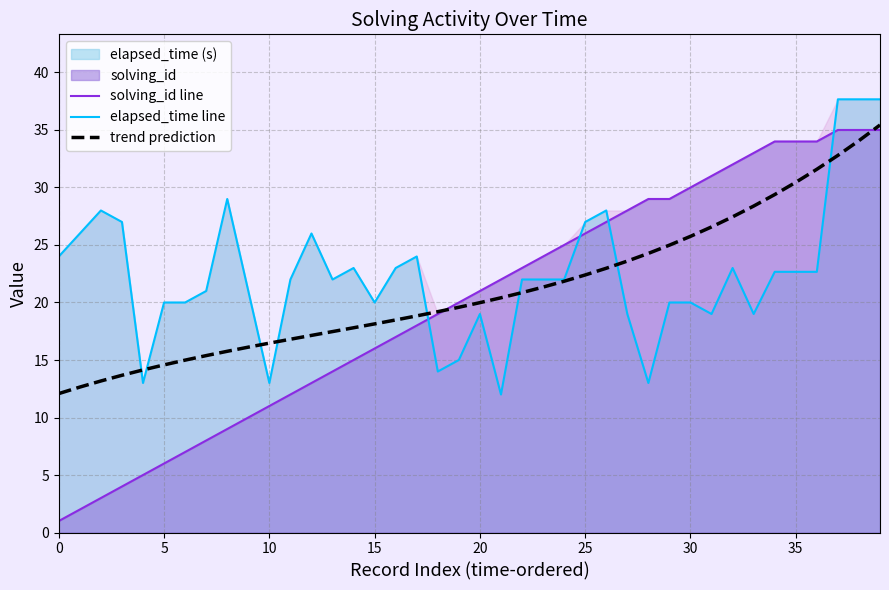

How many times do elapsed_time line and solving_id line cross each other?

4